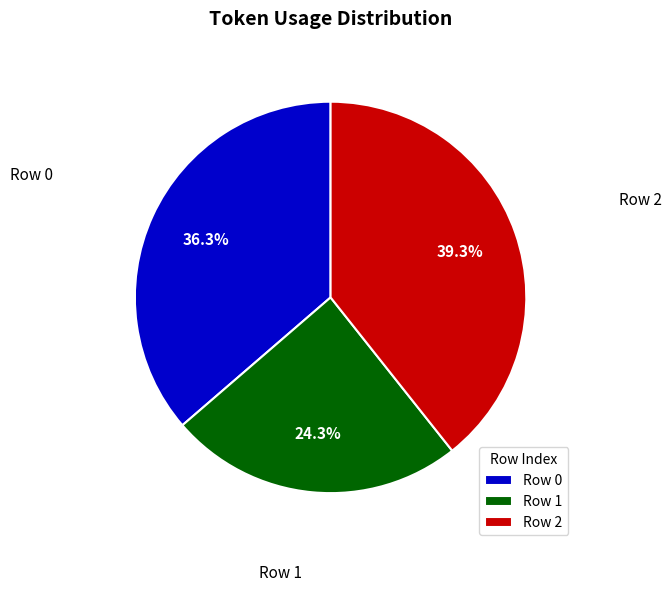

Combined, do Row 2 and Row 0 account for over 50%?

Yes